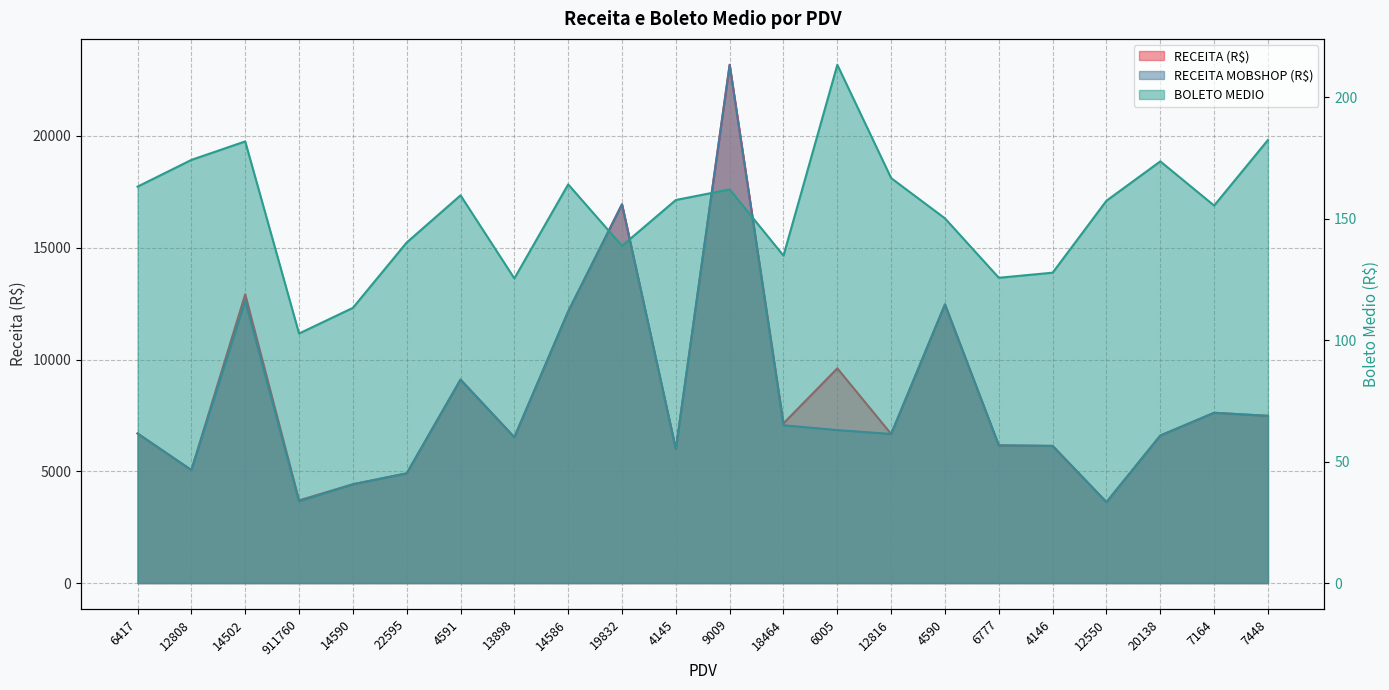

Reading right to left, extract all data points from this chart.

RECEITA (R$): 7481.1	7617.6	6598.9	3621.6	6135.5	6160.6	12464.6	6670.2	9603.9	7145.8	23181.6	5994.6	16942.0	12148.9	6523.8	9101.2	4908.6	4420.1	3699.6	12913.2	5053.6	6693.2
RECEITA MOBSHOP (R$): 7481.1	7617.6	6598.9	3621.6	6135.5	6160.6	12464.6	6670.2	6843.8	7058.4	23181.6	5994.6	16942.0	12148.9	6523.8	9101.2	4908.6	4420.1	3655.7	12620.2	5053.6	6693.2
BOLETO MEDIO: 182.5	155.5	173.7	157.5	127.8	125.7	150.2	166.8	213.4	134.8	162.1	157.8	138.9	164.2	125.5	159.7	140.2	113.3	102.8	181.9	174.3	163.2